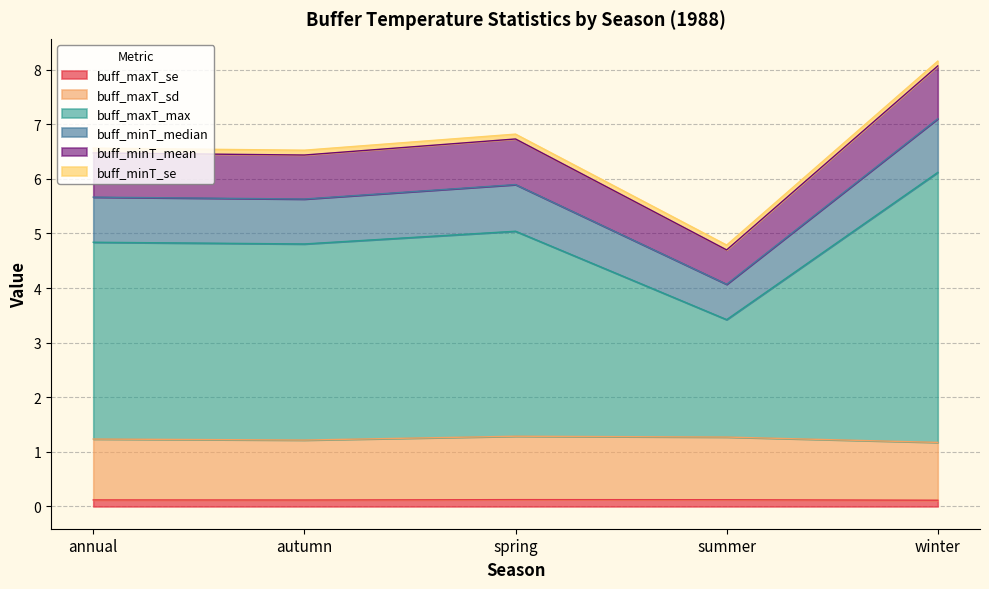

Is the value of buff_minT_mean at summer greater than the value of buff_maxT_se at autumn?

Yes